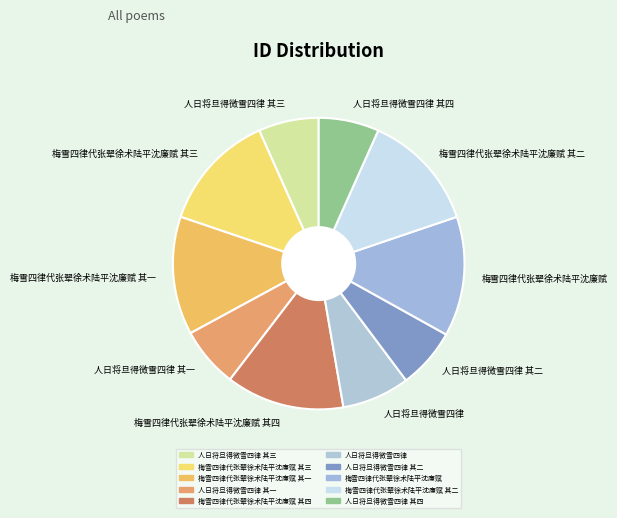

True or false: 梅雪四律代张翚徐术陆平沈廉赋 其二 accounts for 26% of the total.

False